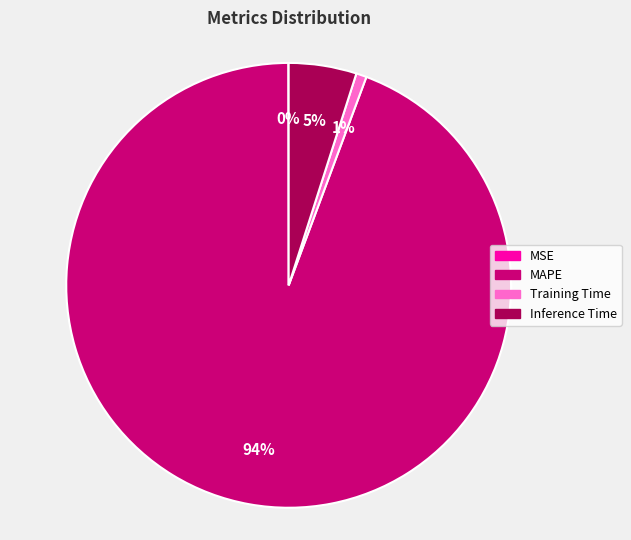

To the nearest percent, what is the difference between the largest and smallest slice percentages?

94%